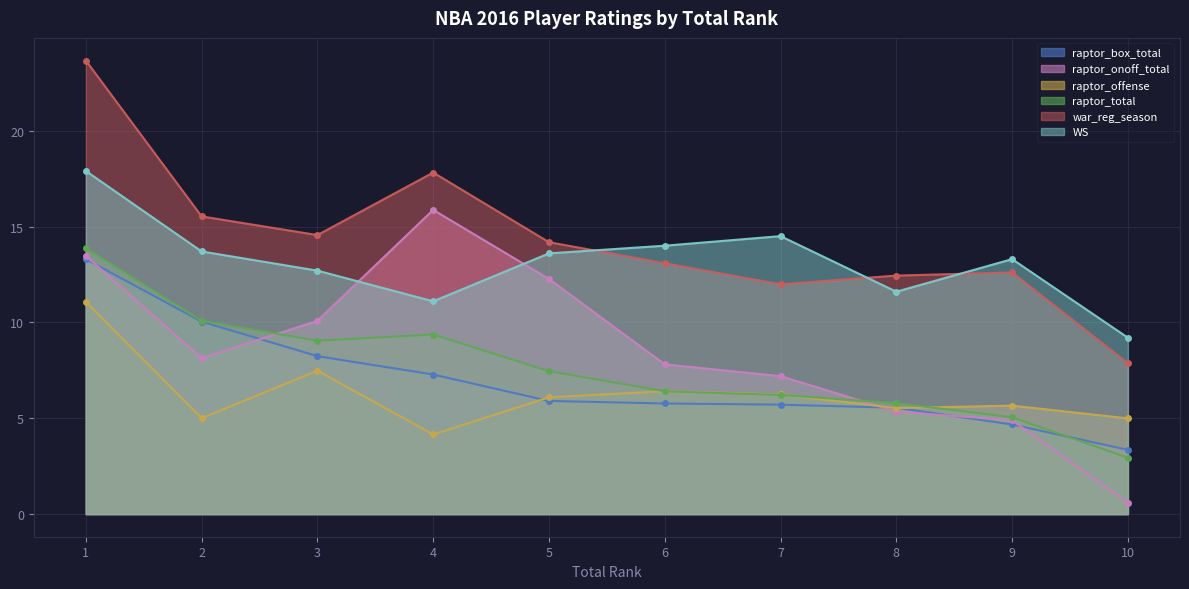

What is the difference between the war_reg_season values at 9 and 5?

1.6